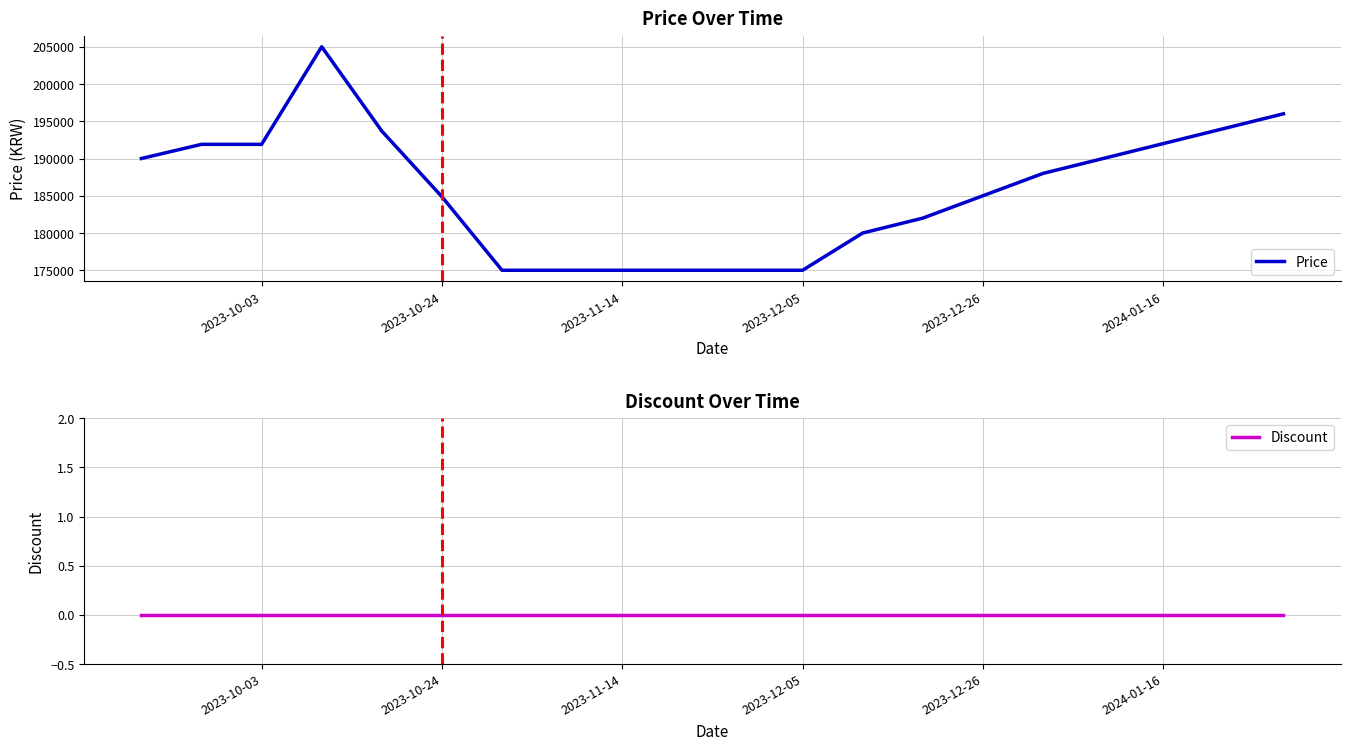

What is the maximum value for Price?

205000